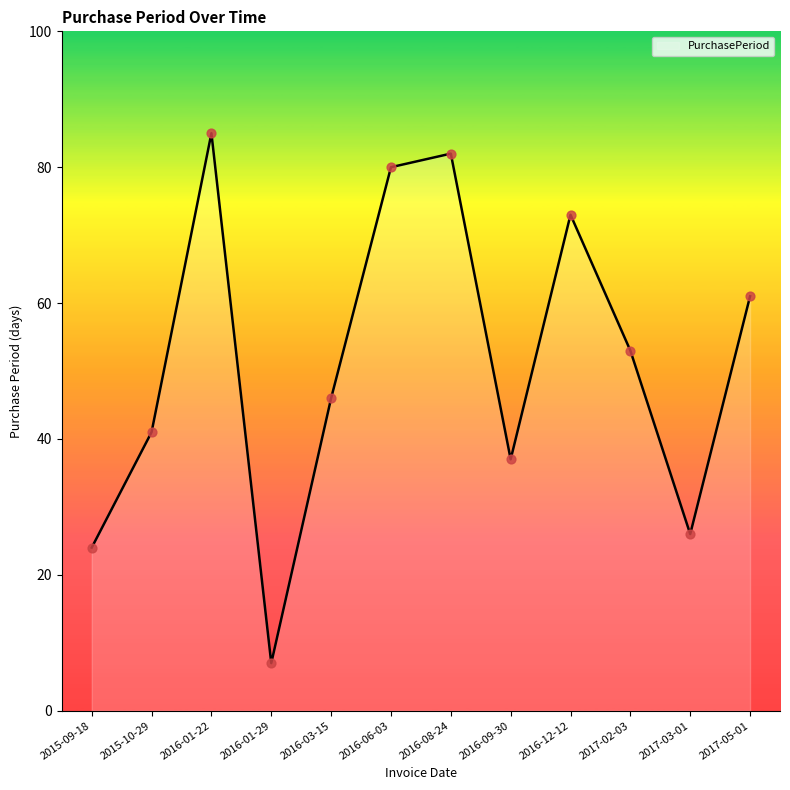

What is the change in value from 2016-03-15 to 2016-08-24?

+36